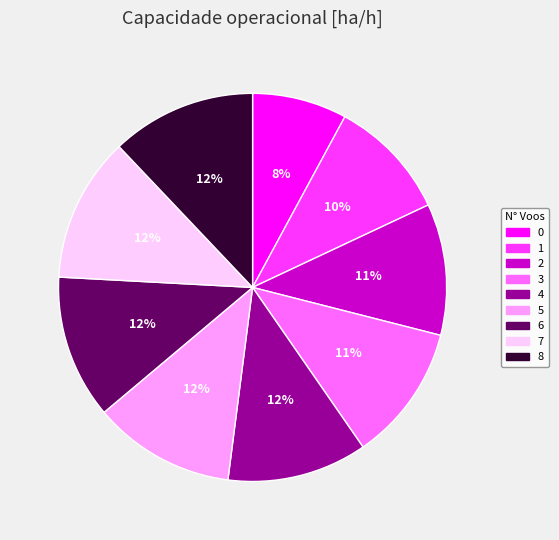

Approximately how many times larger is the value at 7 compared to 8?

1.0